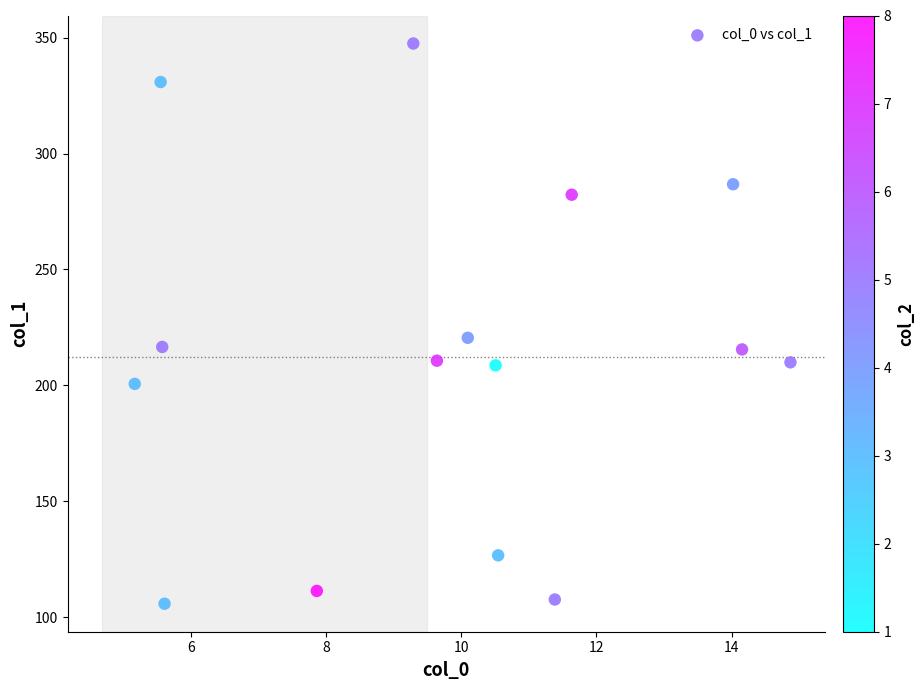

What Y value in the scatter plot is closest to 226?

220.5